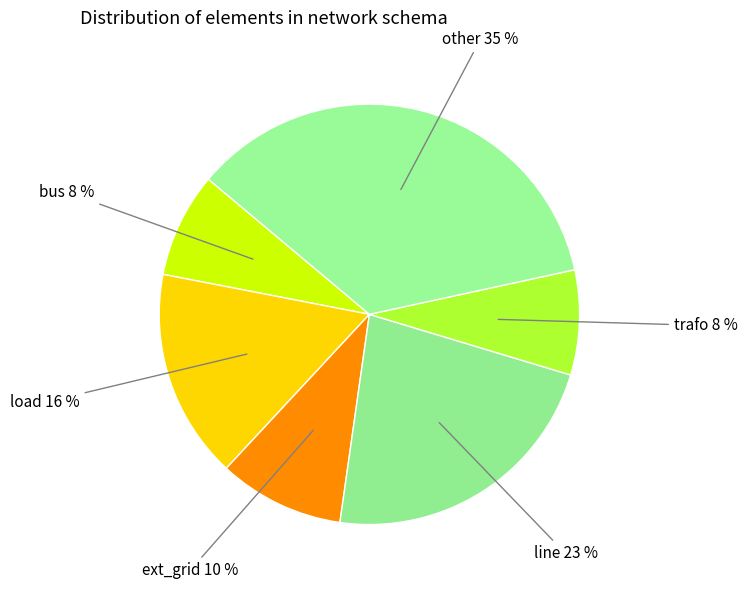

Rank the categories by value from highest to lowest.

other, line, load, ext_grid, bus, trafo